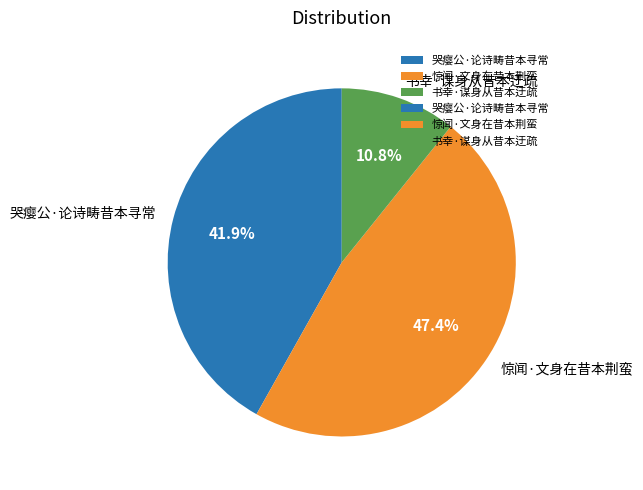

To the nearest percent, what is the combined percentage of 惊闻·文身在昔本荆蛮 and 哭瘿公·论诗畴昔本寻常?

89%